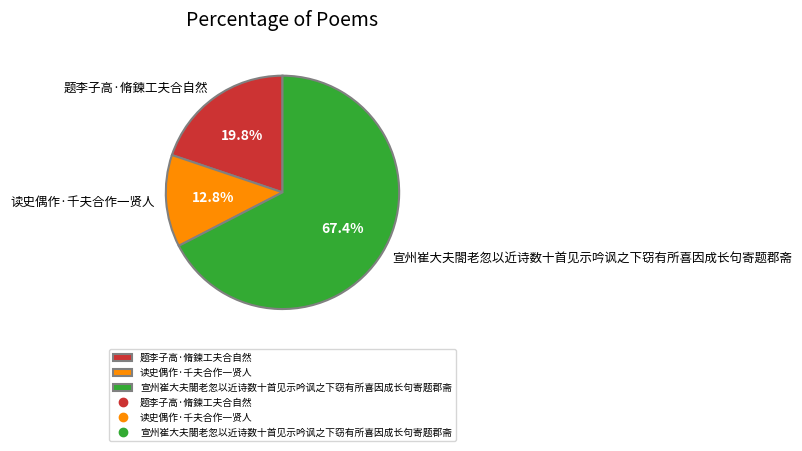

To the nearest percent, what is the average slice percentage?

33%